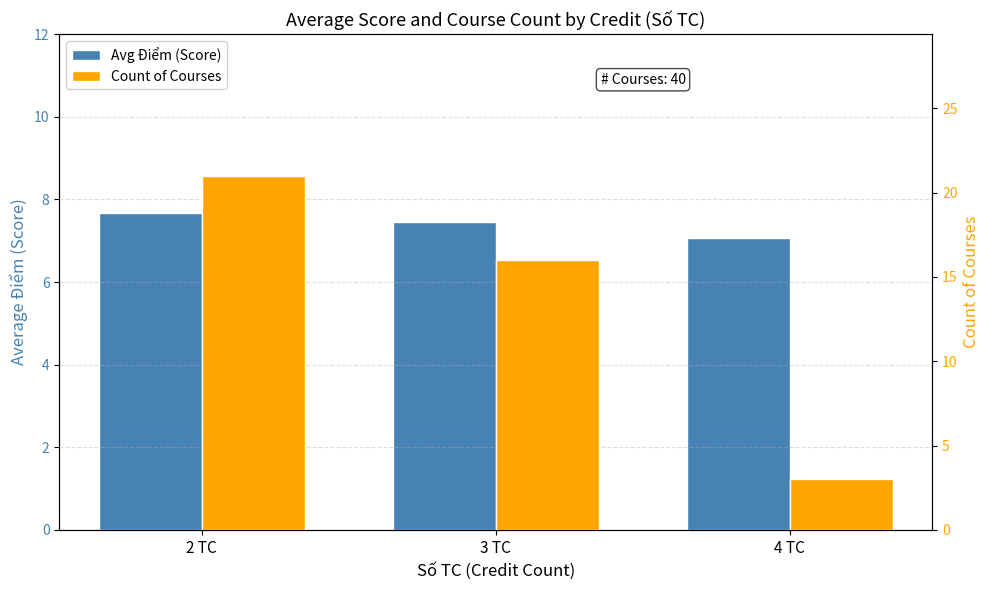

How many groups of bars are there?

3